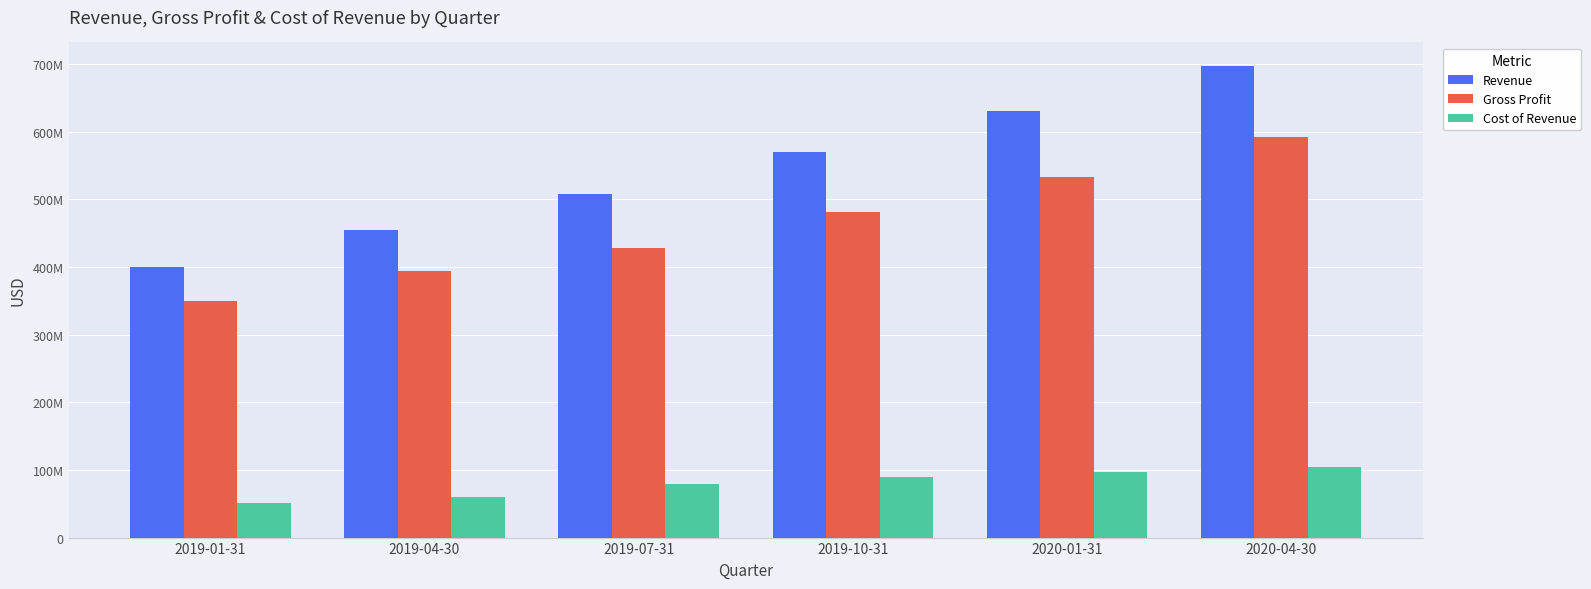

Which series has the largest range (max minus min)?

Revenue